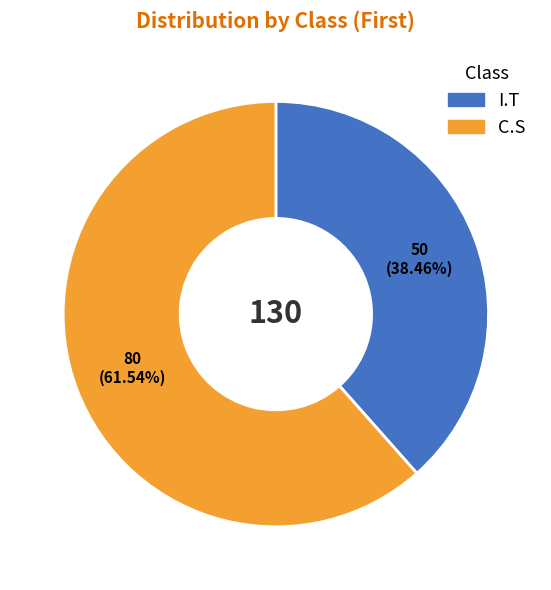

How many segments does this pie chart have?

2